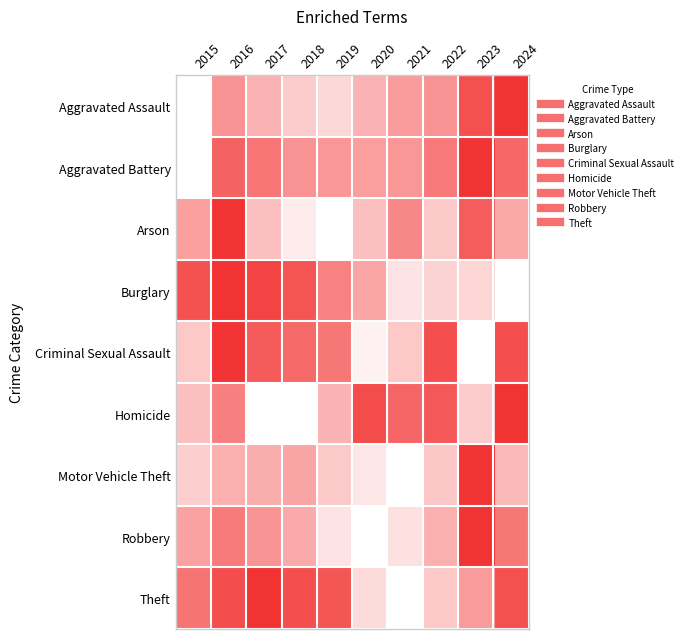

Reading right to left, transcribe all the data shown in this chart.

Aggravated Assault: 2024=1.0	2023=0.9	2022=0.5	2021=0.5	2020=0.4	2019=0.2	2018=0.2	2017=0.4	2016=0.5	2015=0.0
Aggravated Battery: 2024=0.7	2023=1.0	2022=0.7	2021=0.5	2020=0.5	2019=0.5	2018=0.5	2017=0.7	2016=0.8	2015=0.0
Arson: 2024=0.4	2023=0.8	2022=0.3	2021=0.6	2020=0.3	2019=0.0	2018=0.1	2017=0.3	2016=1.0	2015=0.5
Burglary: 2024=0.0	2023=0.2	2022=0.2	2021=0.1	2020=0.4	2019=0.6	2018=0.8	2017=0.9	2016=1.0	2015=0.8
Criminal Sexual Assault: 2024=0.9	2023=0.0	2022=0.9	2021=0.3	2020=0.1	2019=0.7	2018=0.7	2017=0.8	2016=1.0	2015=0.3
Homicide: 2024=1.0	2023=0.2	2022=0.8	2021=0.8	2020=0.9	2019=0.4	2018=0.0	2017=0.0	2016=0.6	2015=0.3
Motor Vehicle Theft: 2024=0.3	2023=1.0	2022=0.3	2021=0.0	2020=0.1	2019=0.3	2018=0.4	2017=0.4	2016=0.4	2015=0.2
Robbery: 2024=0.7	2023=1.0	2022=0.4	2021=0.2	2020=0.0	2019=0.1	2018=0.4	2017=0.5	2016=0.6	2015=0.5
Theft: 2024=0.9	2023=0.5	2022=0.3	2021=0.0	2020=0.2	2019=0.8	2018=0.9	2017=1.0	2016=0.9	2015=0.7